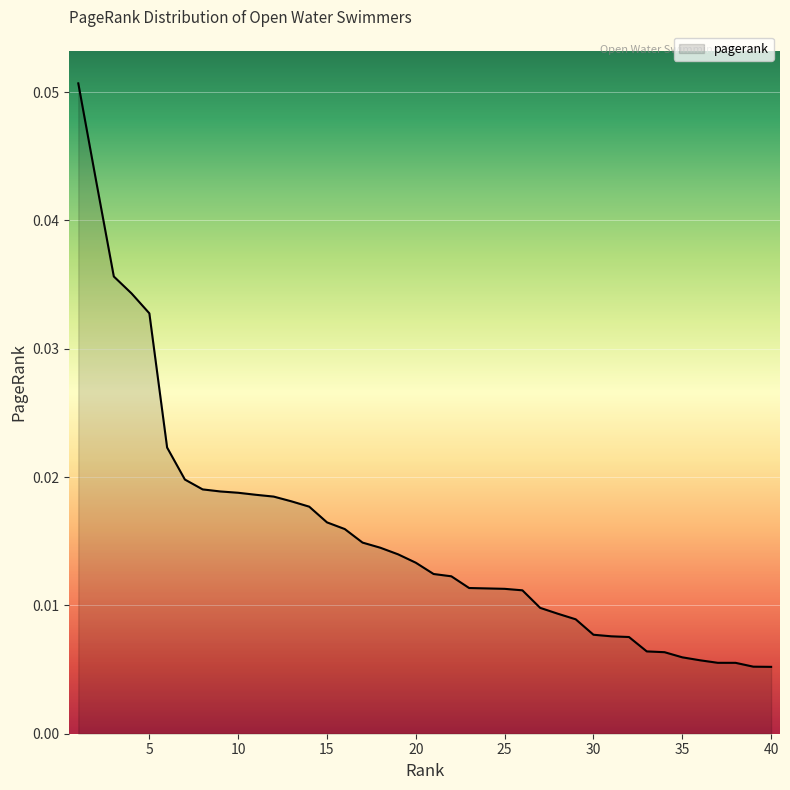

Does the chart have visible grid lines?

Yes